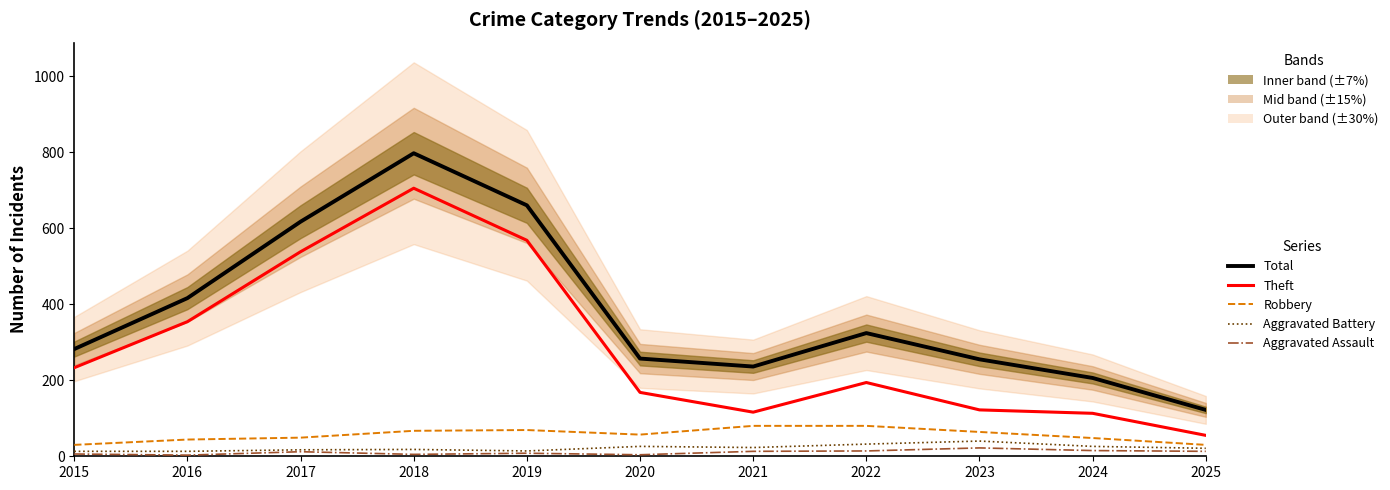

Is it true that Robbery equals 54 at 2022?

False